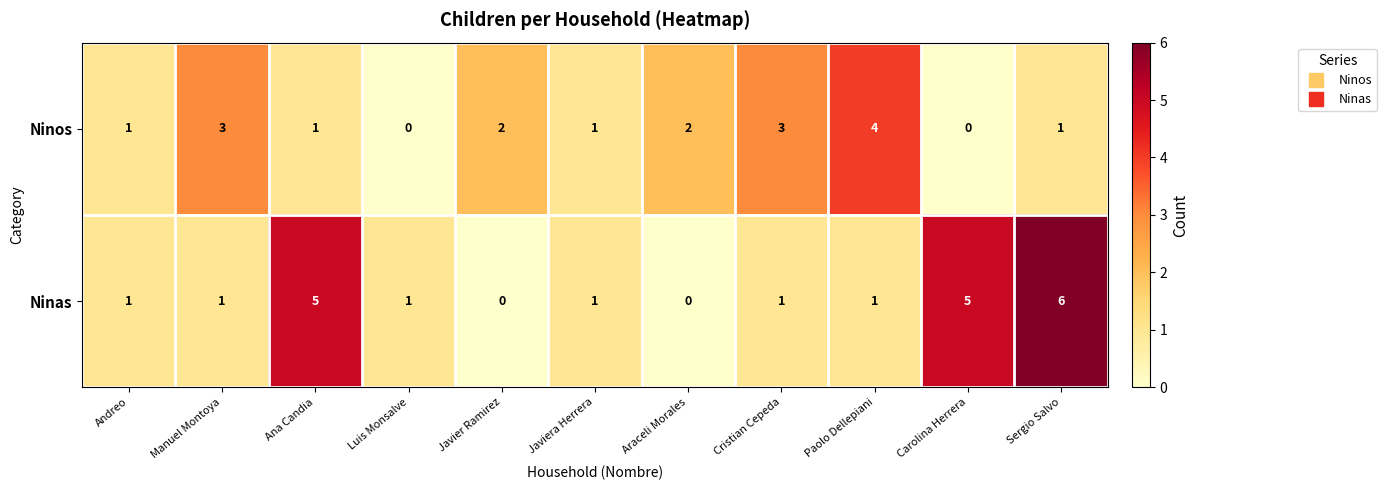

Which series has the largest total across all categories?

Ninas